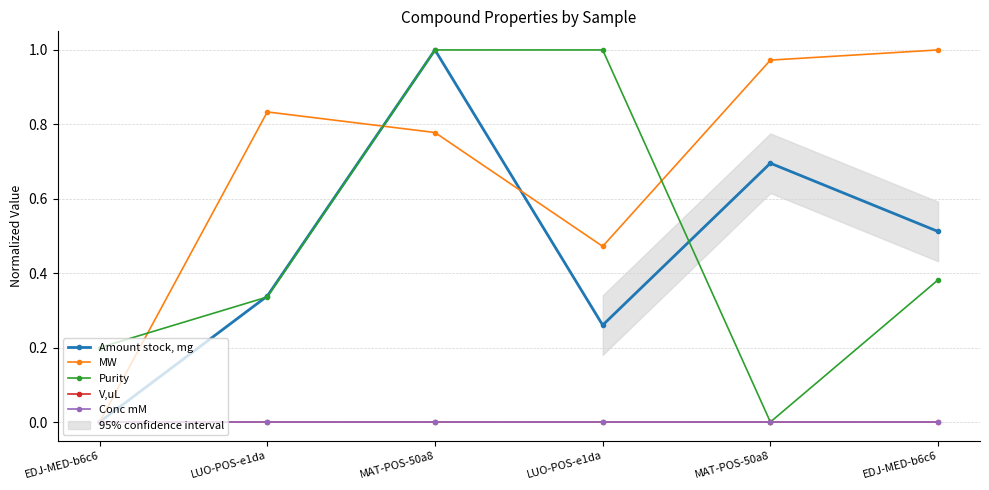

At which category does the chart reach its peak across all series?

MAT-POS-50a8